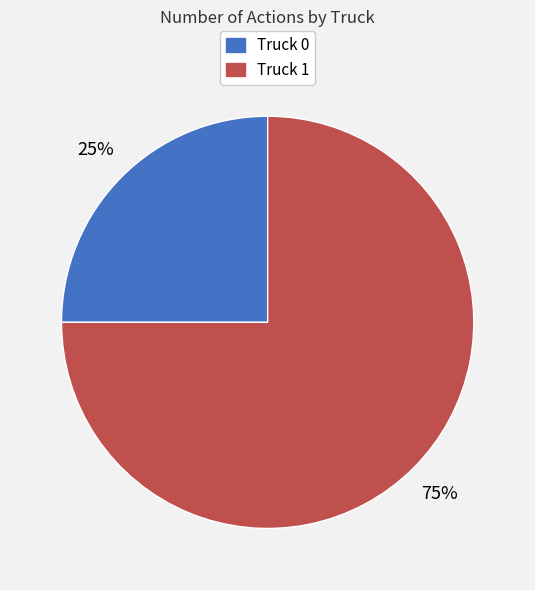

Do Truck 0 and Truck 1 together represent more than half of the pie?

Yes